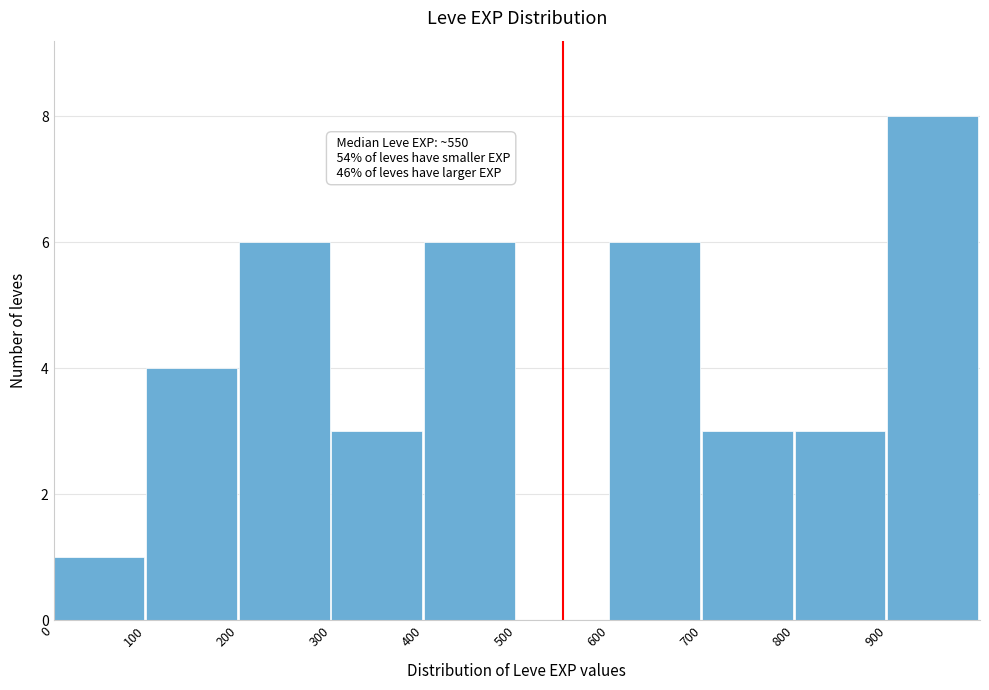

Which range on the x-axis has the tallest bar?

900 to 1000